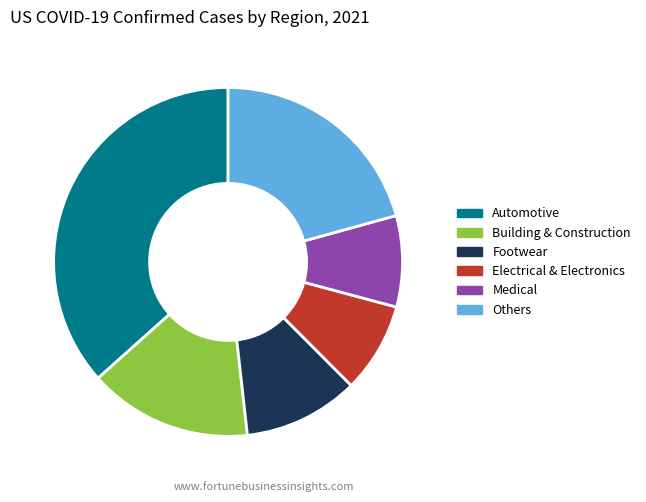

Does any single category account for the majority?

No